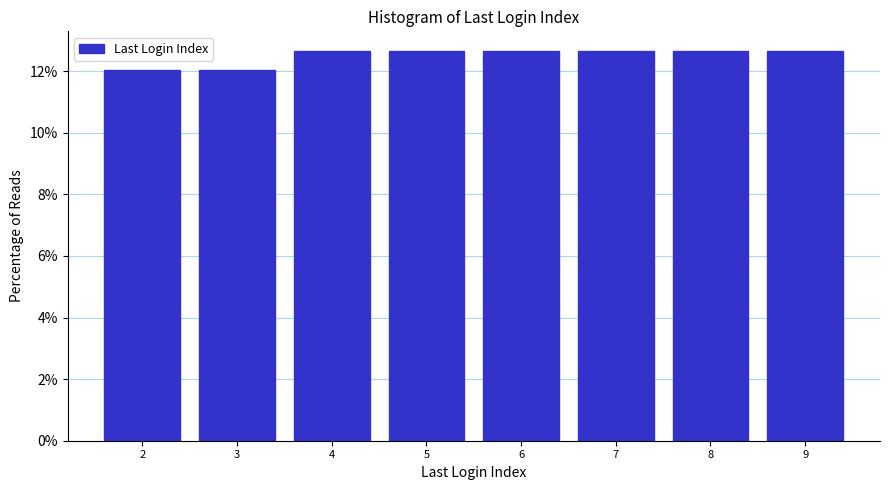

Reading left to right, transcribe this chart: for each bar, give the range it covers on the x-axis and its height. The values are not printed on the chart, so give them approximately, as read against the axis.

1.5 to 2.5: 12.0
2.5 to 3.5: 12.0
3.5 to 4.5: 12.6
4.5 to 5.5: 12.6
5.5 to 6.5: 12.6
6.5 to 7.5: 12.6
7.5 to 8.5: 12.6
8.5 to 9.5: 12.6